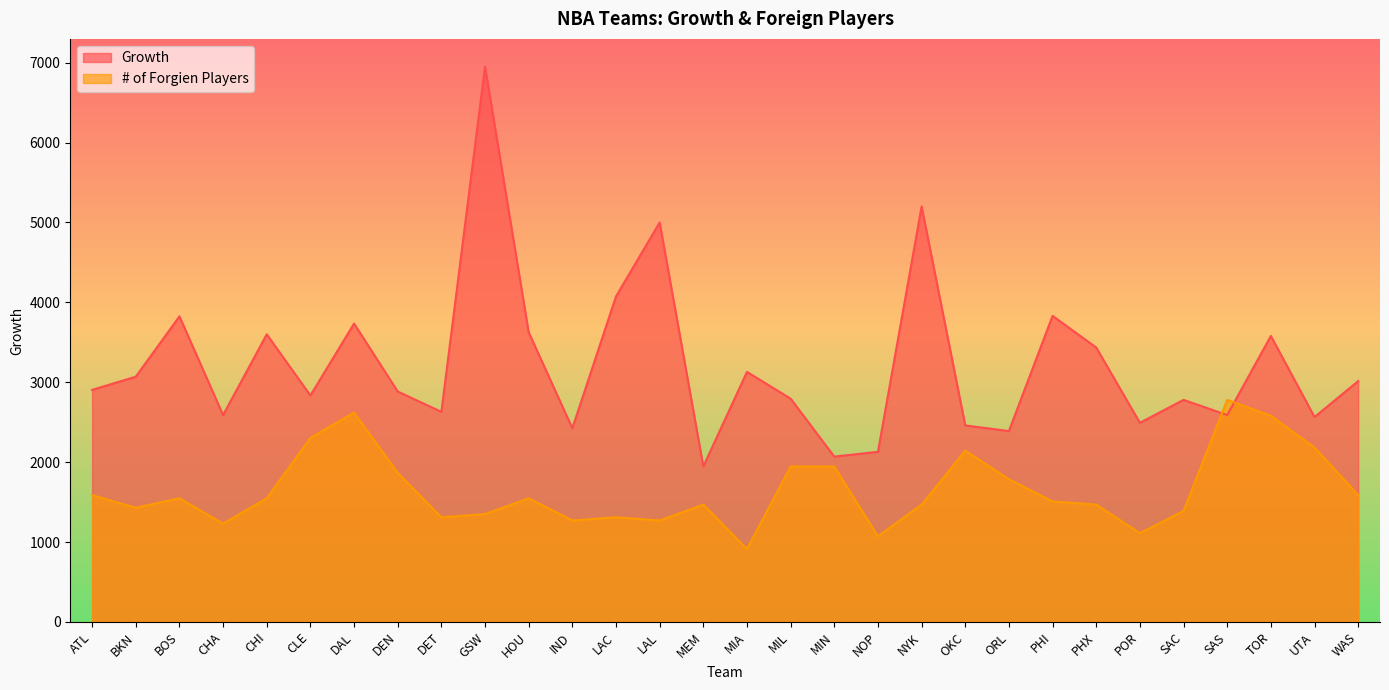

Rank the series at OKC from lowest to highest value.

# of Forgien Players, Growth